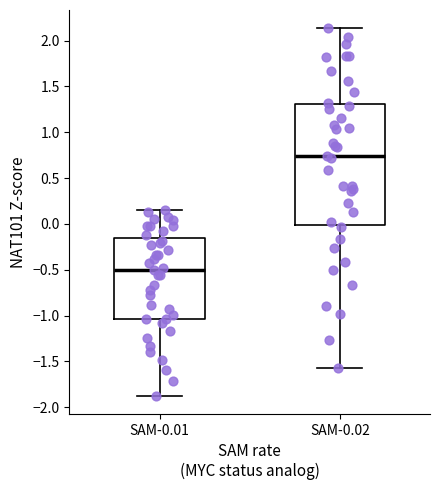

Which box is the tallest, from its lower edge to its upper edge?

SAM-0.02